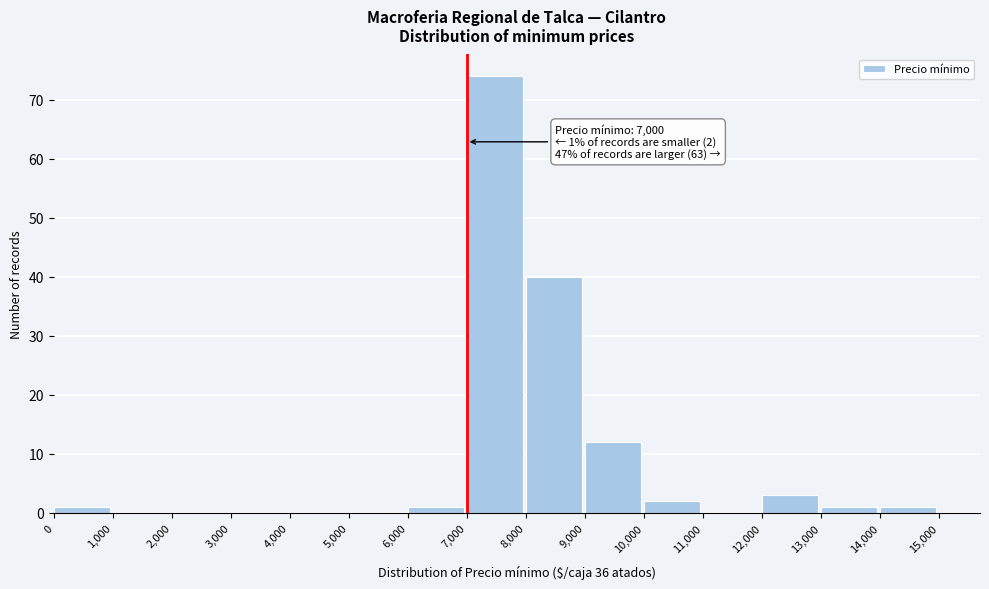

Over which range of the x-axis is the bar tallest?

7,000 to 8,000